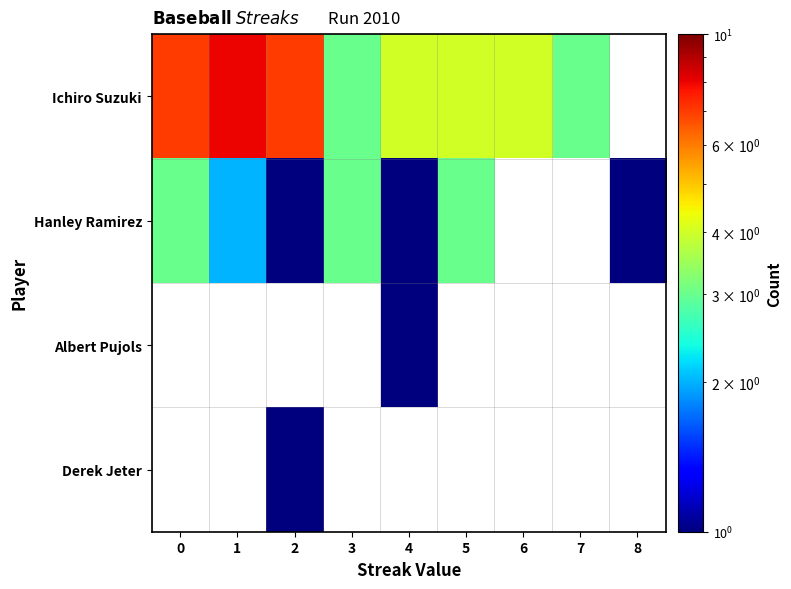

How many positive values does the row_1 series have?

7